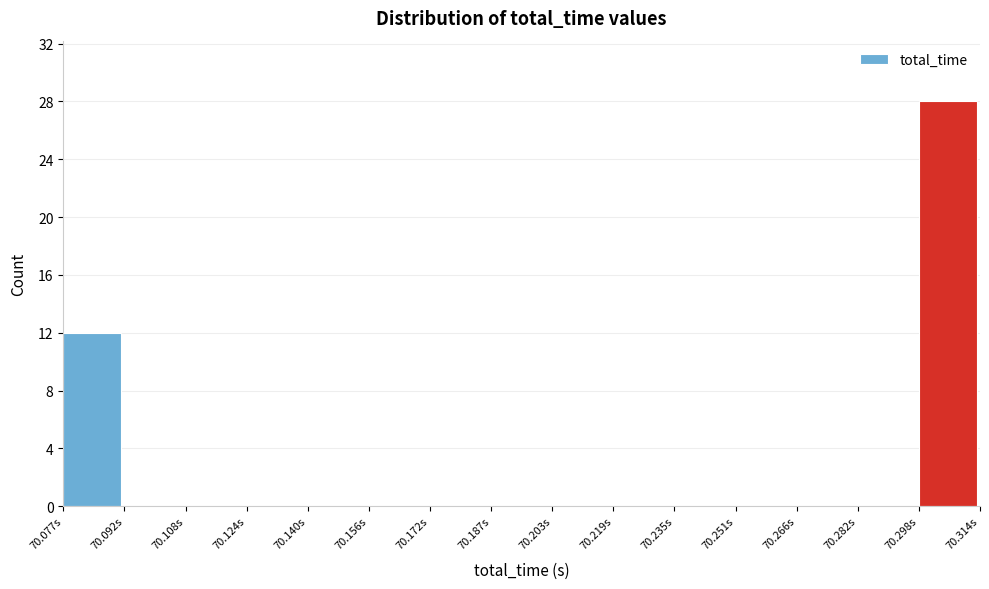

Reading left to right, transcribe this chart: for each bar, give the range it covers on the x-axis and its height. Neither the bar edges nor the heights are printed on the chart, so give them approximately, as read against the axes.

70.076 to 70.092: 12
70.092 to 70.108: 0
70.108 to 70.124: 0
70.124 to 70.140: 0
70.140 to 70.156: 0
70.156 to 70.172: 0
70.172 to 70.188: 0
70.188 to 70.204: 0
70.204 to 70.218: 0
70.218 to 70.234: 0
70.234 to 70.250: 0
70.250 to 70.266: 0
70.266 to 70.282: 0
70.282 to 70.298: 0
70.298 to 70.314: 28